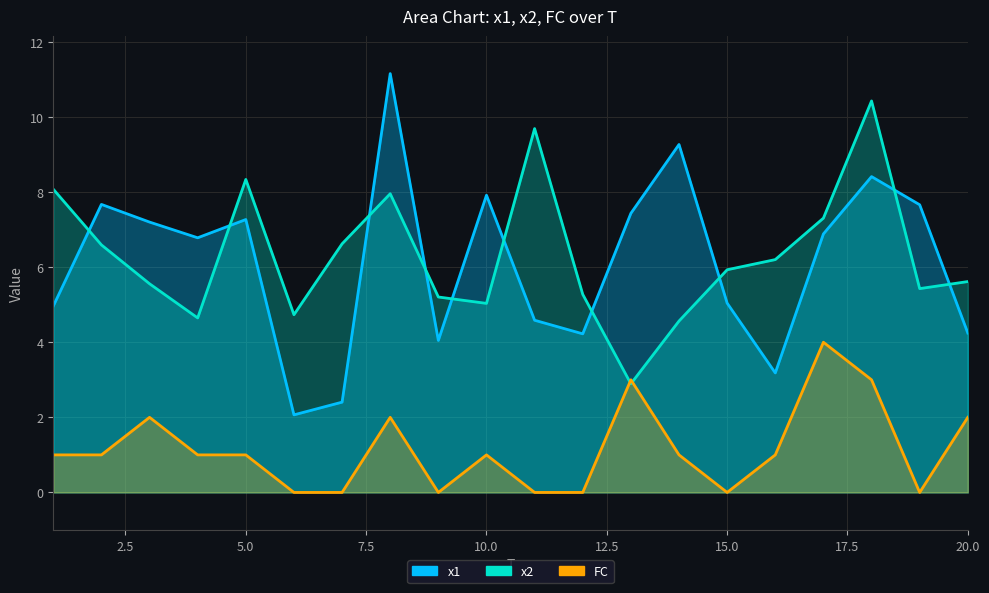

Which series ends up on top after the final intersection of FC and x2?

x2